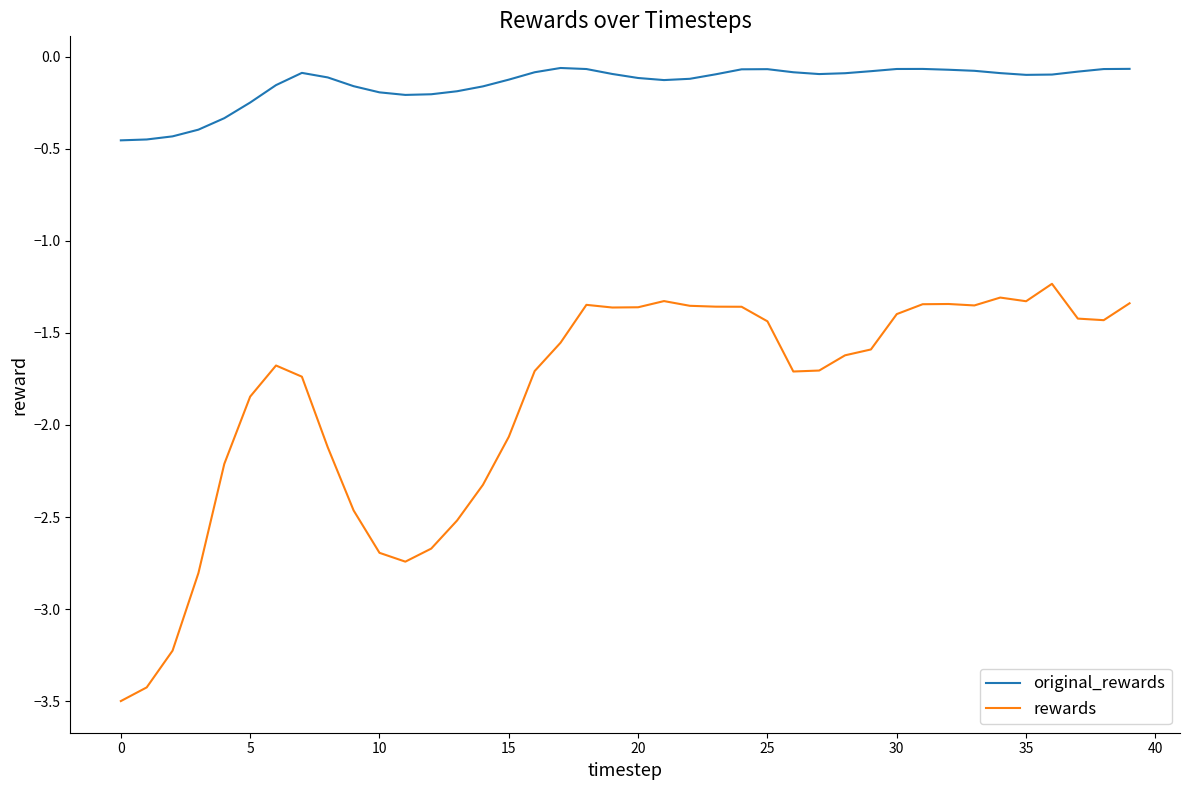

What is the lowest value of the rewards series?

-3.5